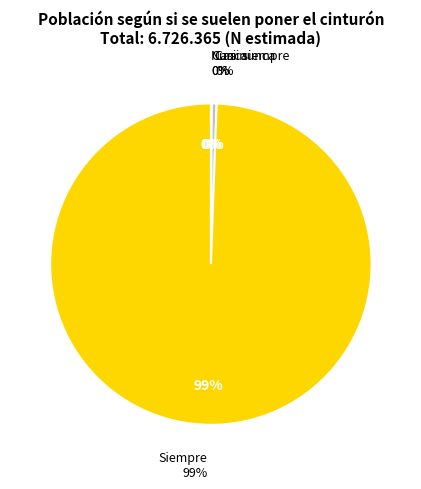

Rank the categories by value from lowest to highest.

Casi nunca, Nunca, Casi siempre, Siempre